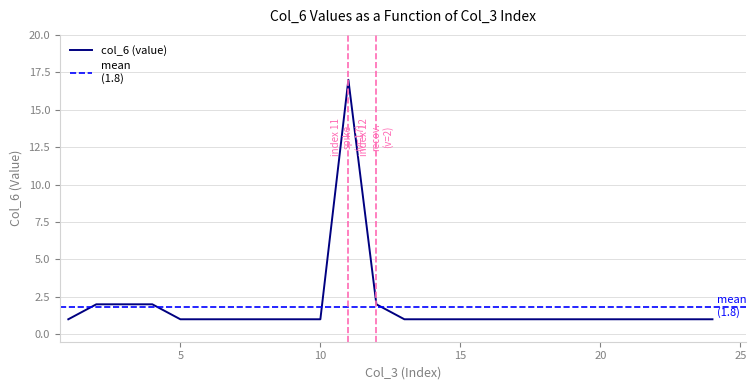

What is the value of the 13th point from the left?

1